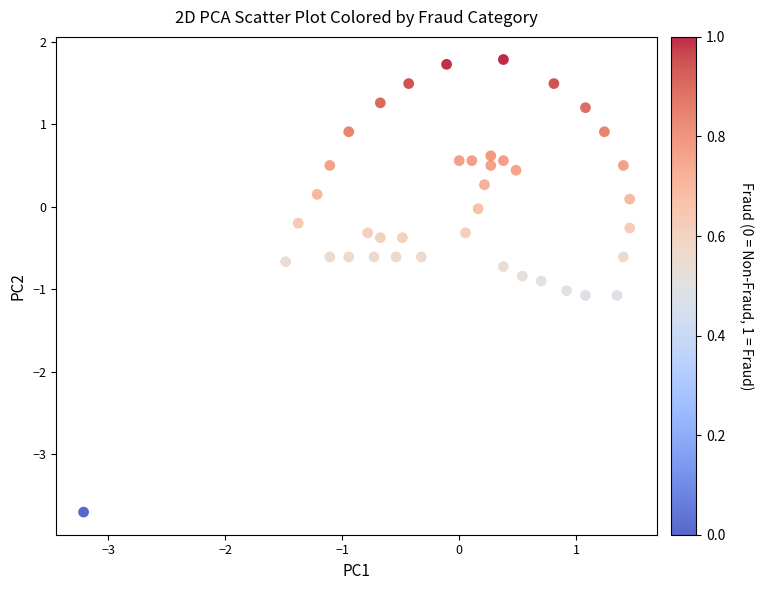

What is the range of X values (max minus min)?

4.7